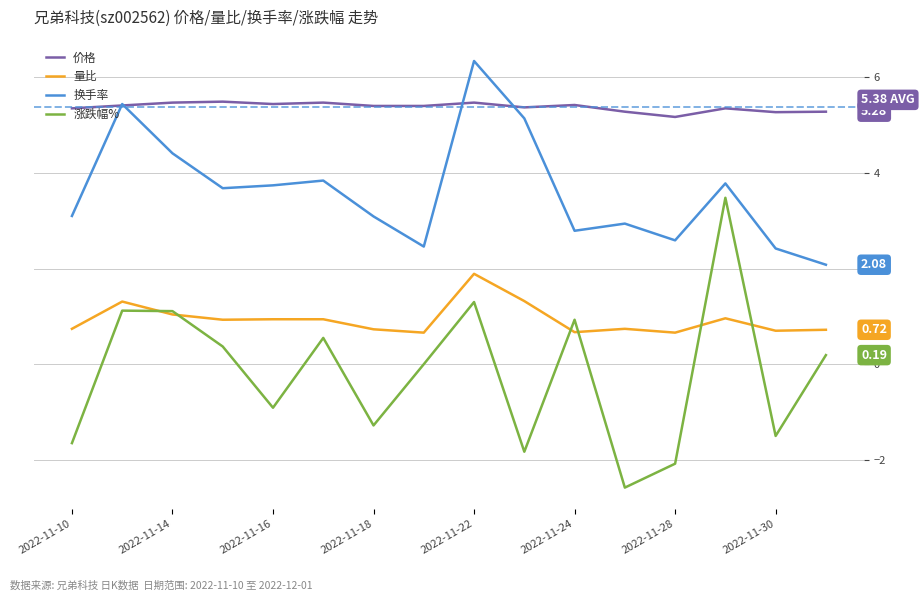

Which series has the largest range (max minus min)?

涨跌幅%